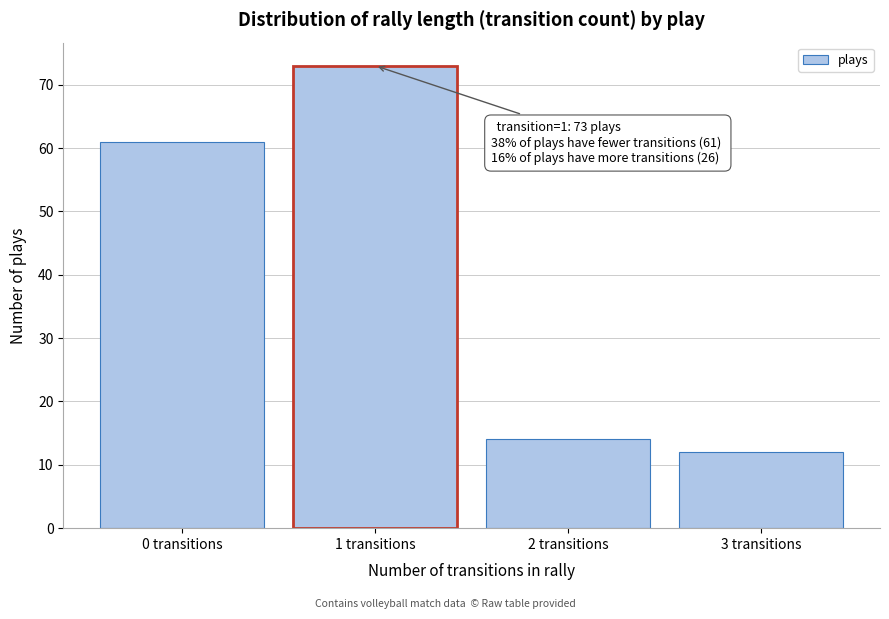

Reading left to right, list all the values displayed in this chart.

61	73	14	12